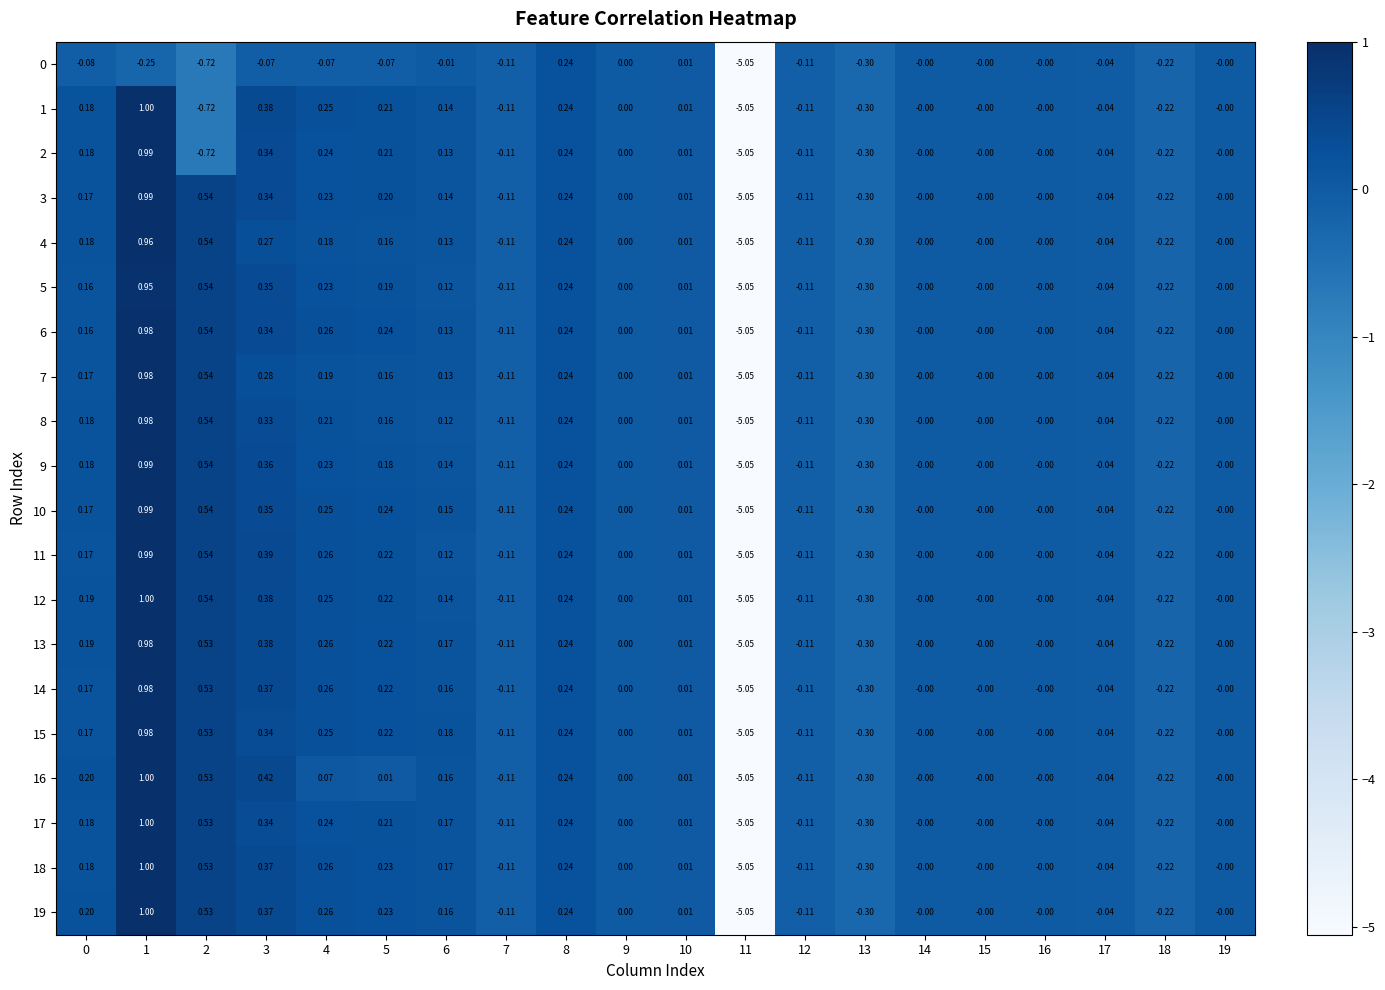

Is the value of 17 at 11 greater than the value of 6 at 17?

No